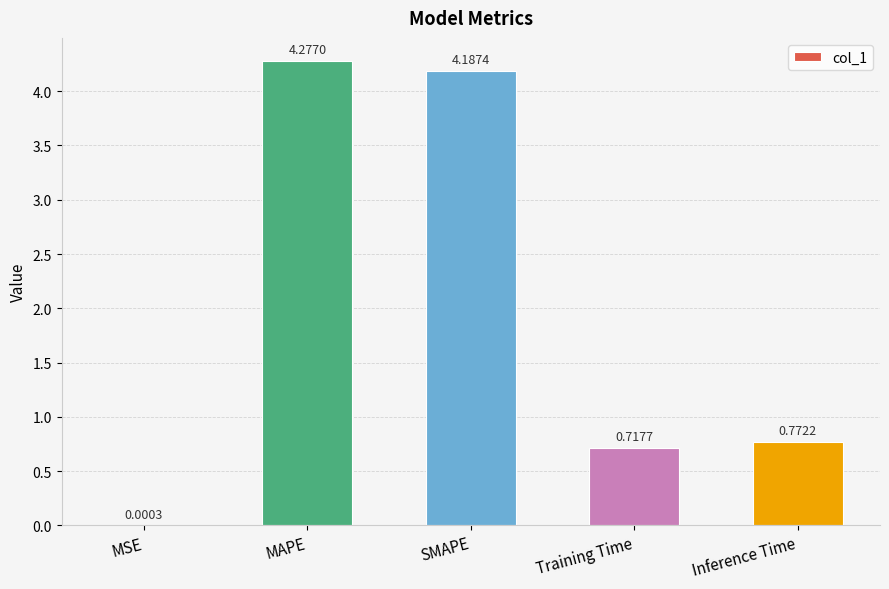

Where is the data nearest to the value 2?

Inference Time